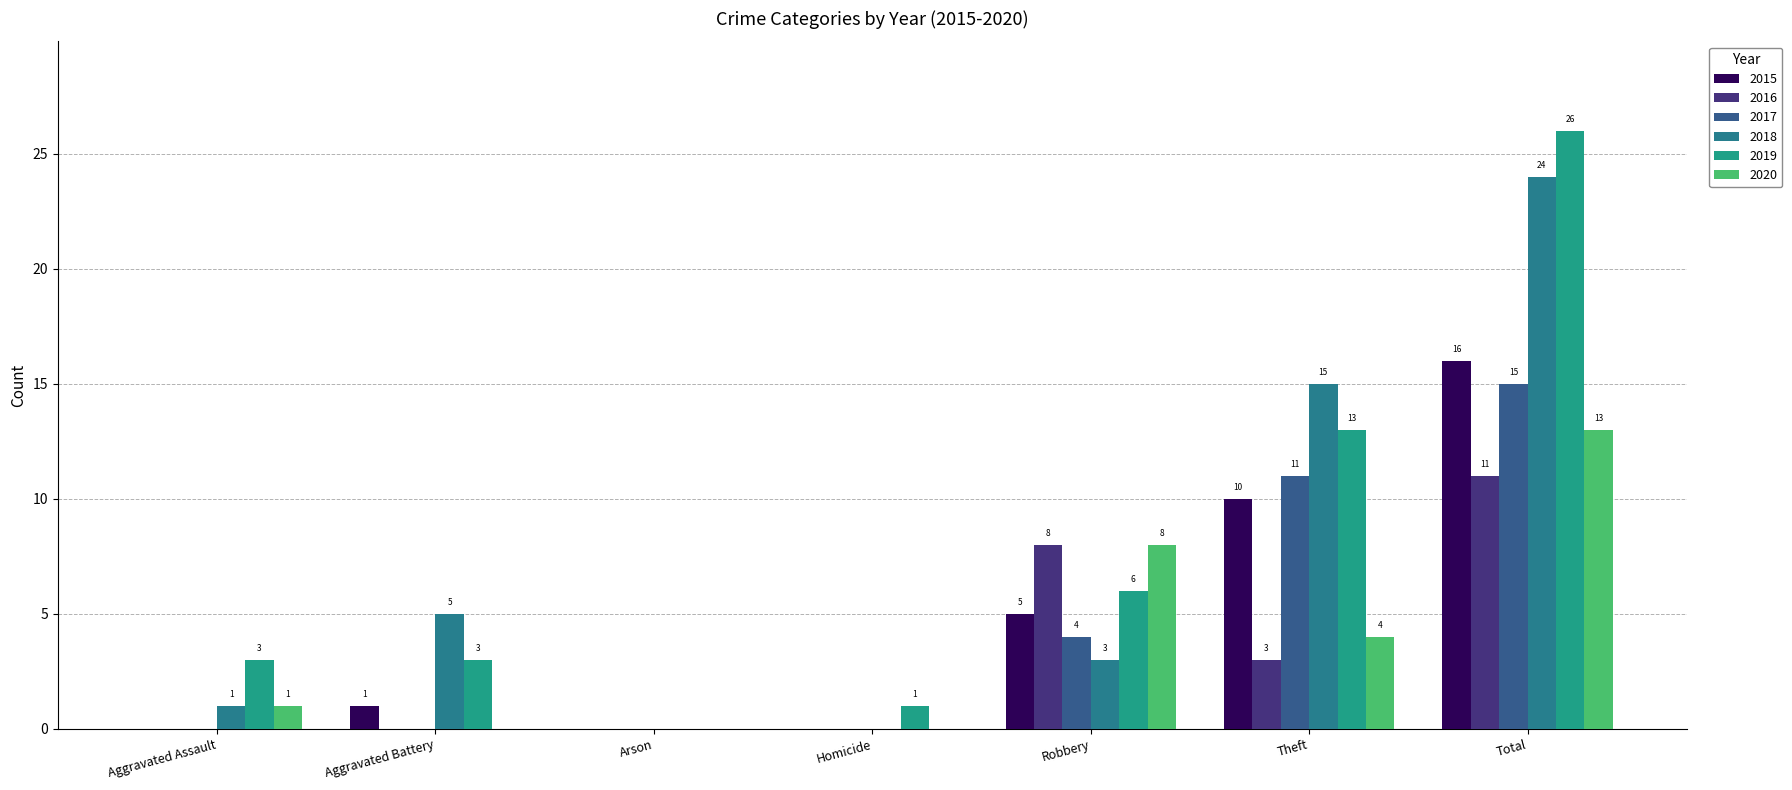

Count the number of categories in the chart.

7